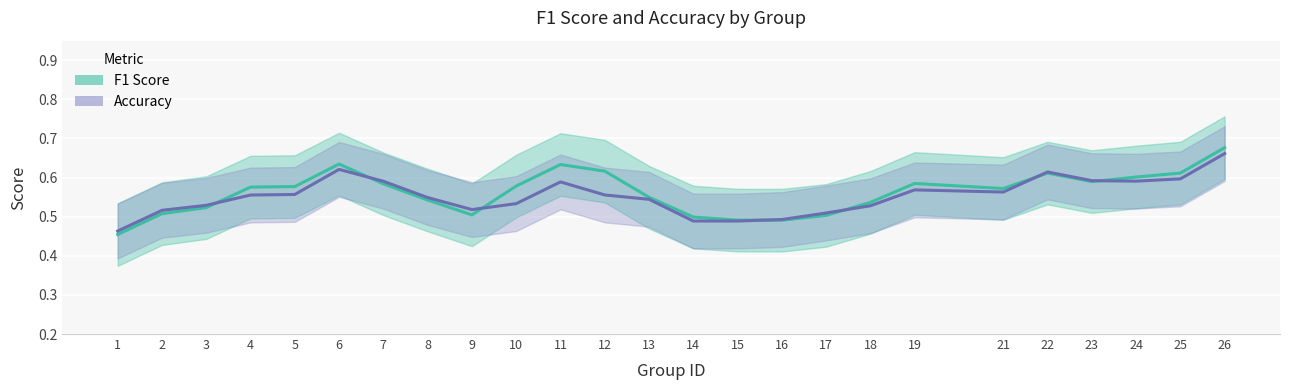

True or false: f1 and accuracy intersect in this chart.

True